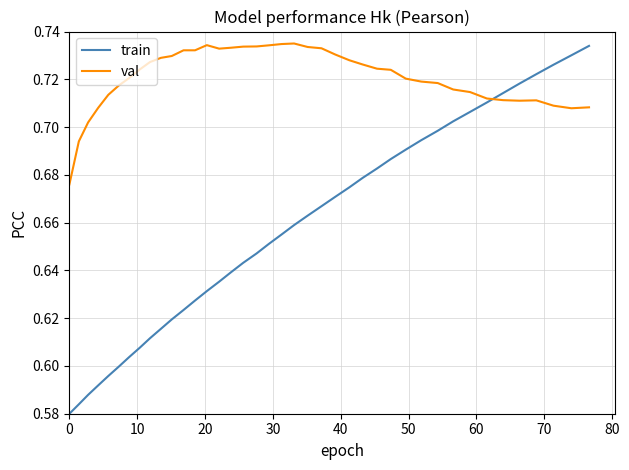

How many times do val and train cross each other?

1